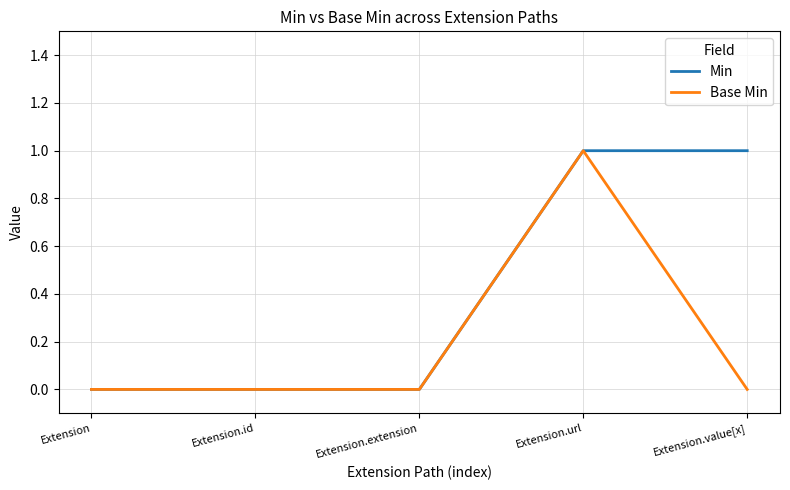

What position from the right is Extension.extension?

3